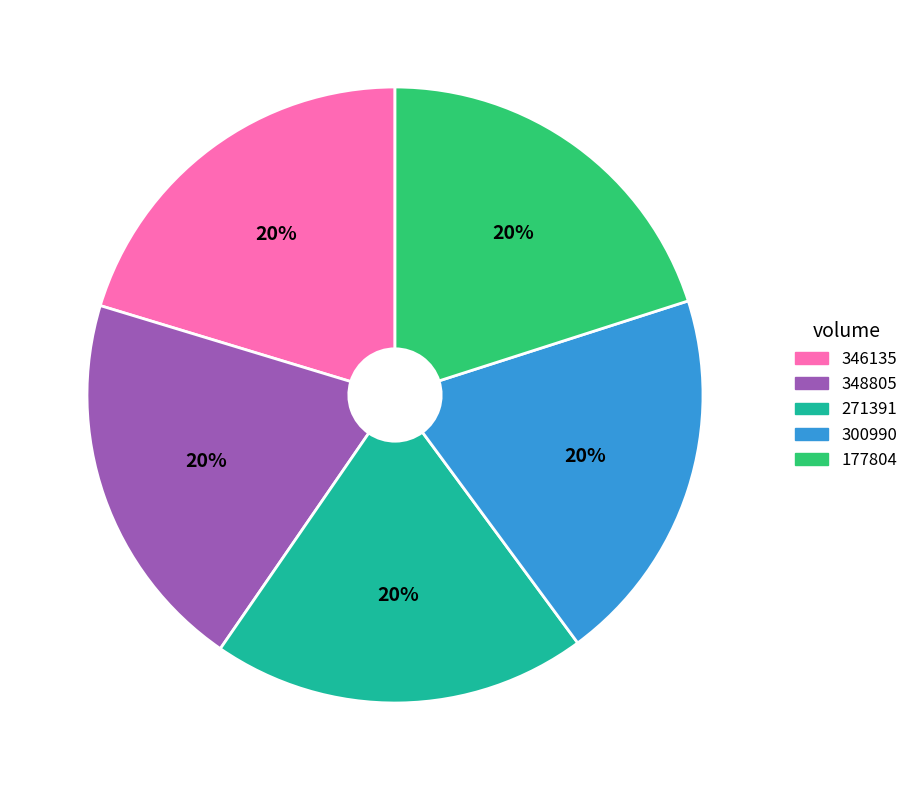

What percentage is the 271391 slice, to the nearest percent?

20%